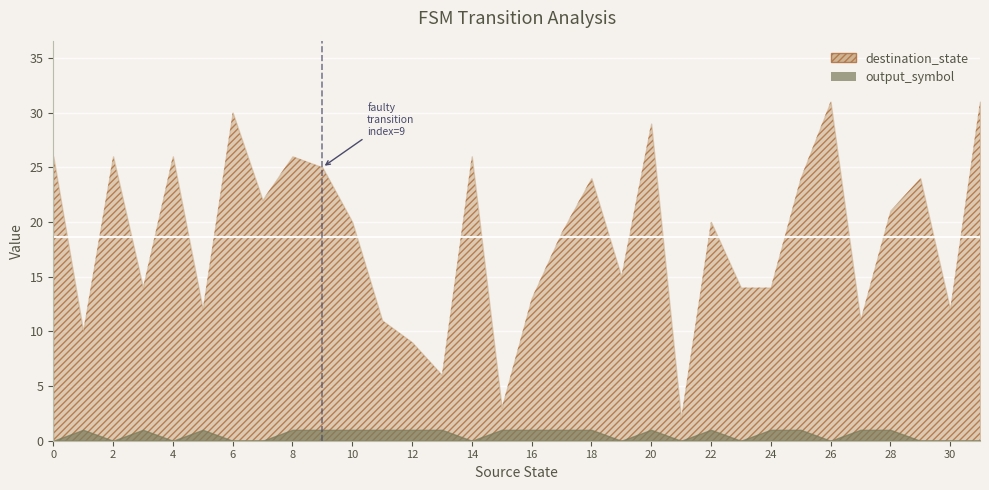

List the labels in order of destination_state value, smallest first.

21, 15, 13, 12, 1, 11, 27, 5, 30, 16, 3, 23, 24, 19, 17, 10, 22, 28, 7, 18, 25, 29, 9, 0, 2, 4, 8, 14, 20, 6, 26, 31